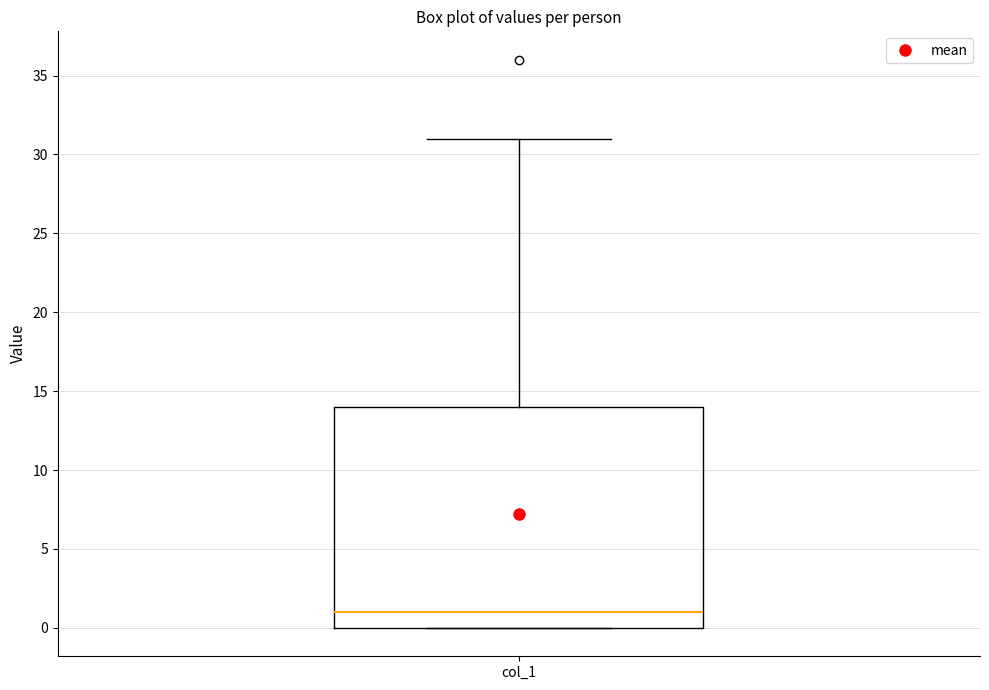

Transcribe this box plot: give where the median line is, the range the box spans, and where the two whiskers end, as read against the y-axis. The values are not printed on the chart, so give them approximately, as read against the axis.

median 1, box 0 to 14, whiskers 0 to 31